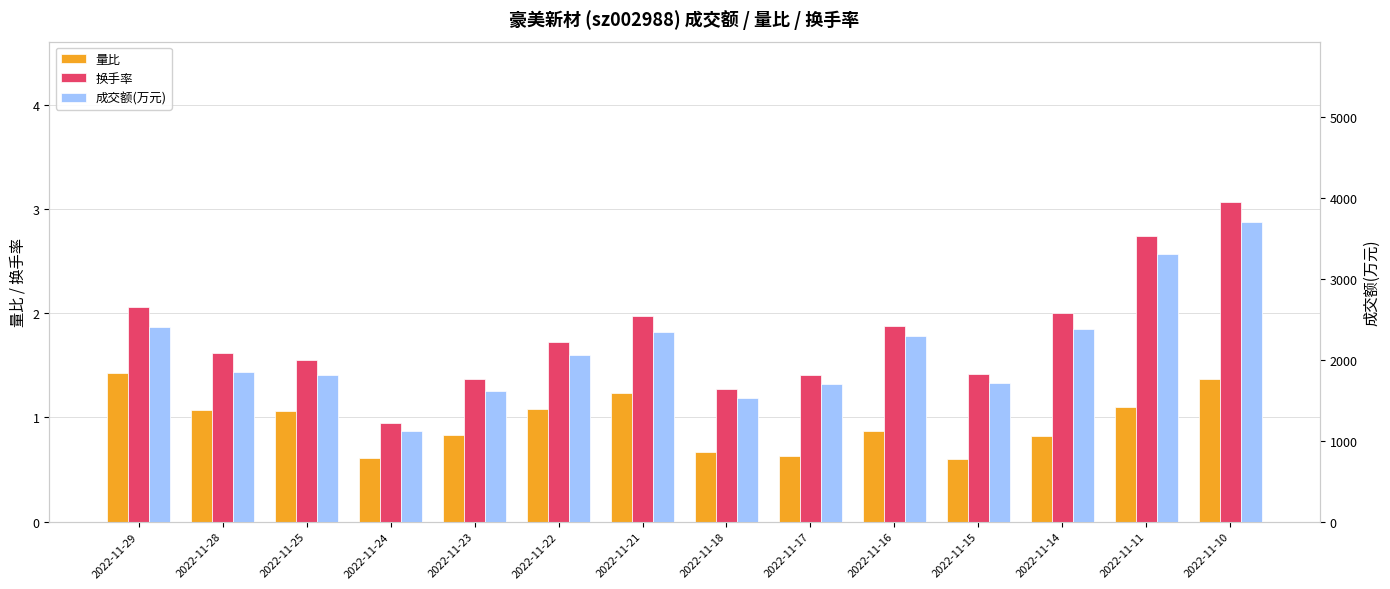

What are all the series names shown in the legend?

量比, 换手率, 成交额(万元)